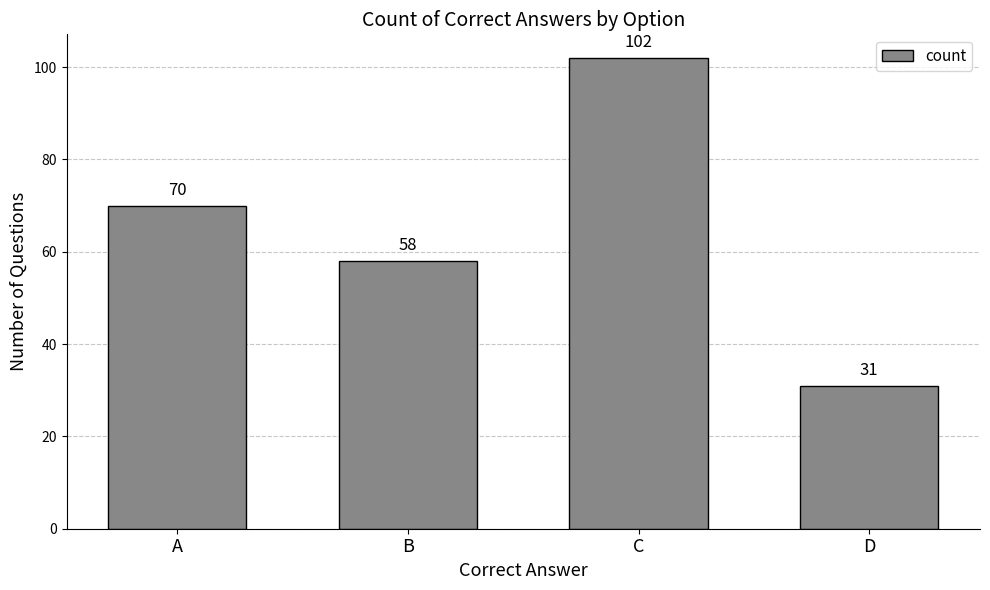

Rank the categories by value from lowest to highest.

D, B, A, C